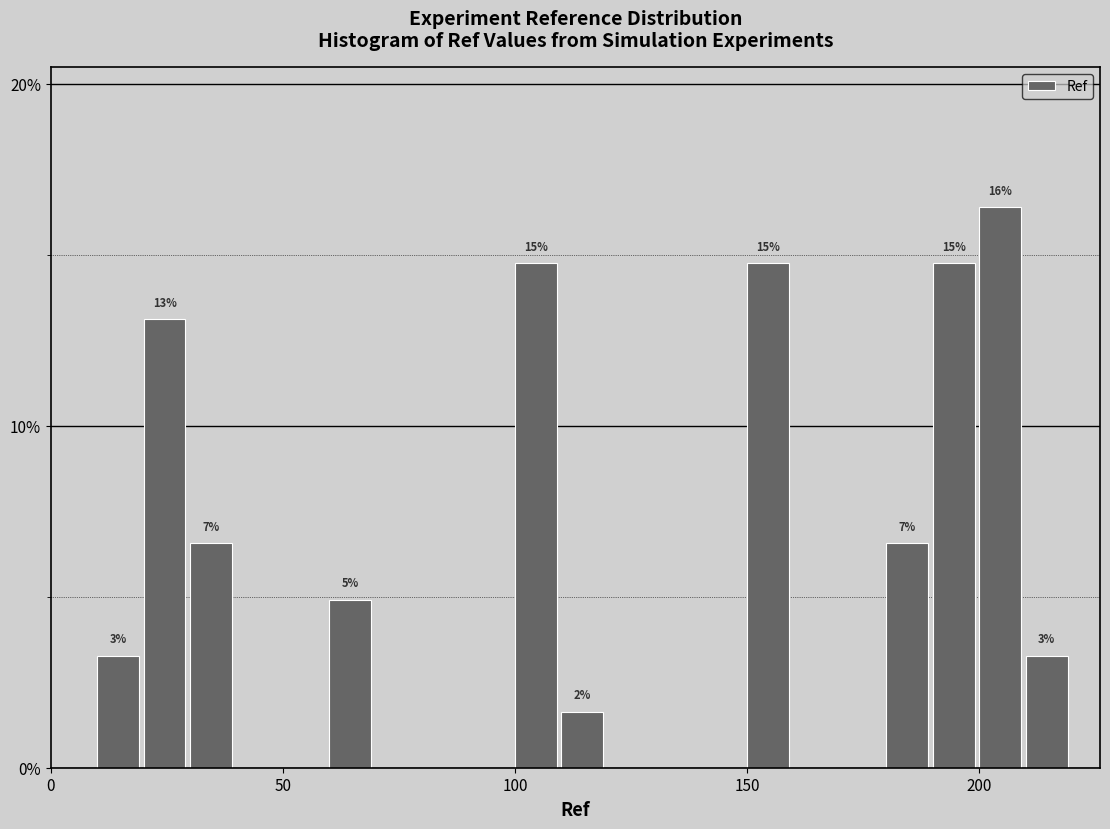

Around what value on the x-axis is the tallest bar? Give the approximate position of its centre, as read against the axis.

205